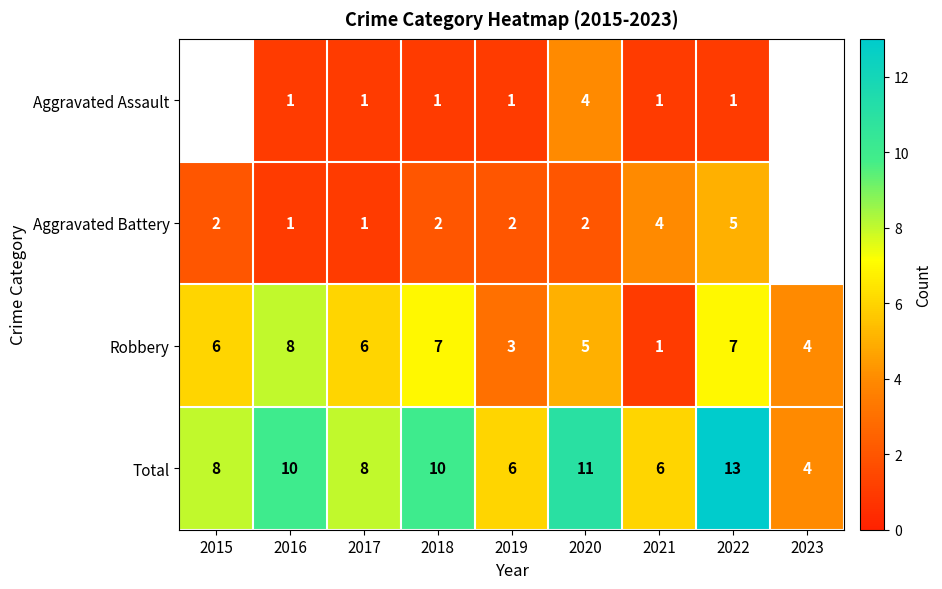

Is it true that Robbery equals 1 at 2019?

False